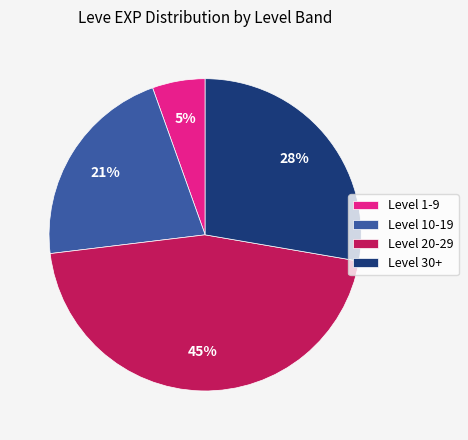

How many slices are in this pie chart?

4